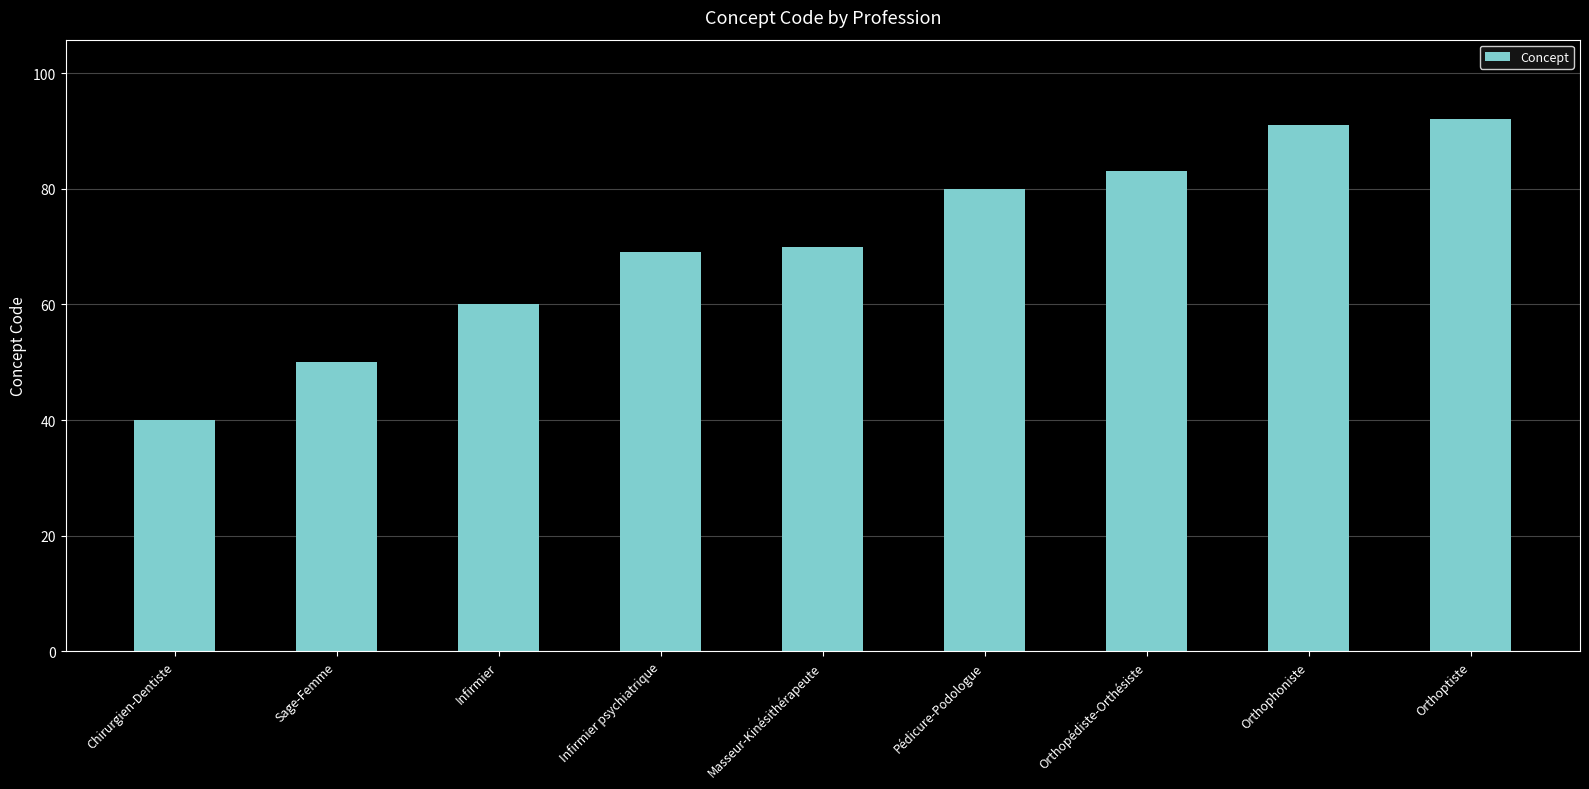

Reading left to right, what are all the values shown in this chart?

40	50	60	69	70	80	83	91	92